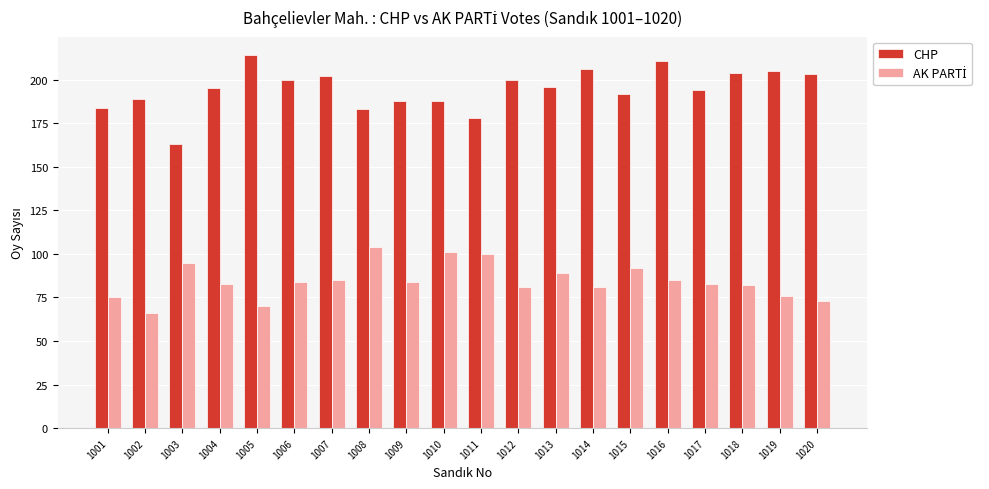

What value does the CHP series have at 1018?

204